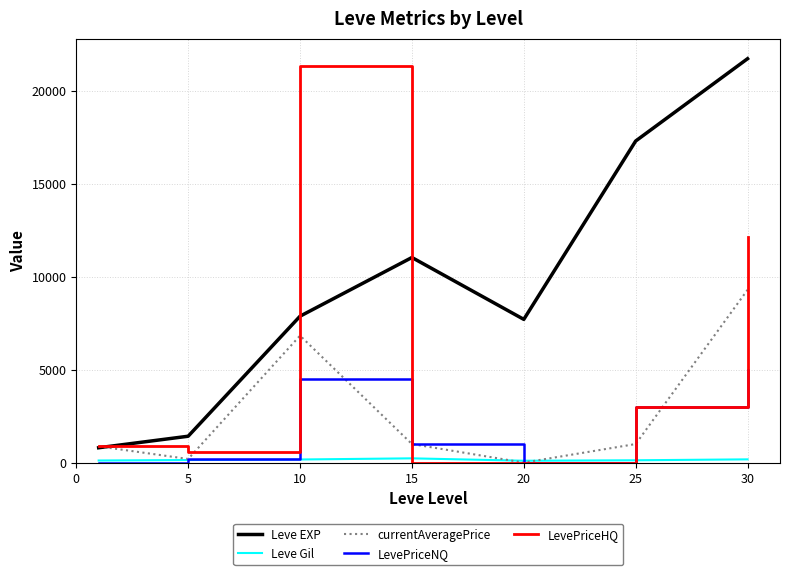

Which series has the largest total across all categories?

Leve EXP